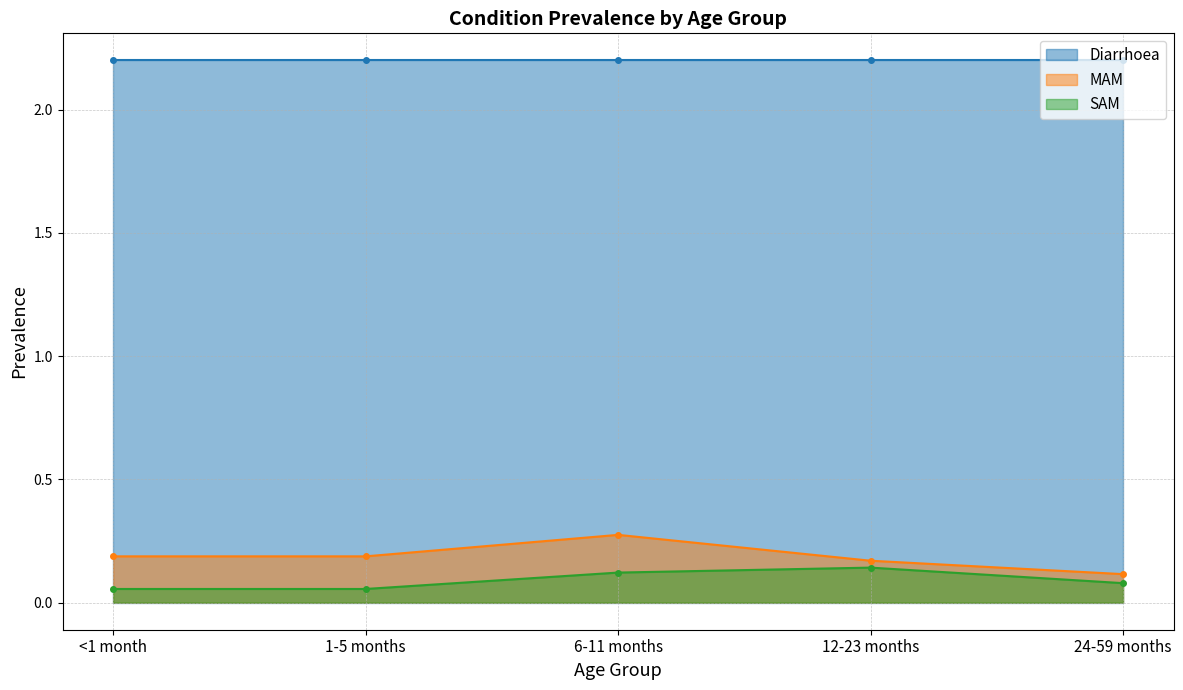

At how many categories does at least one series exceed 0?

5